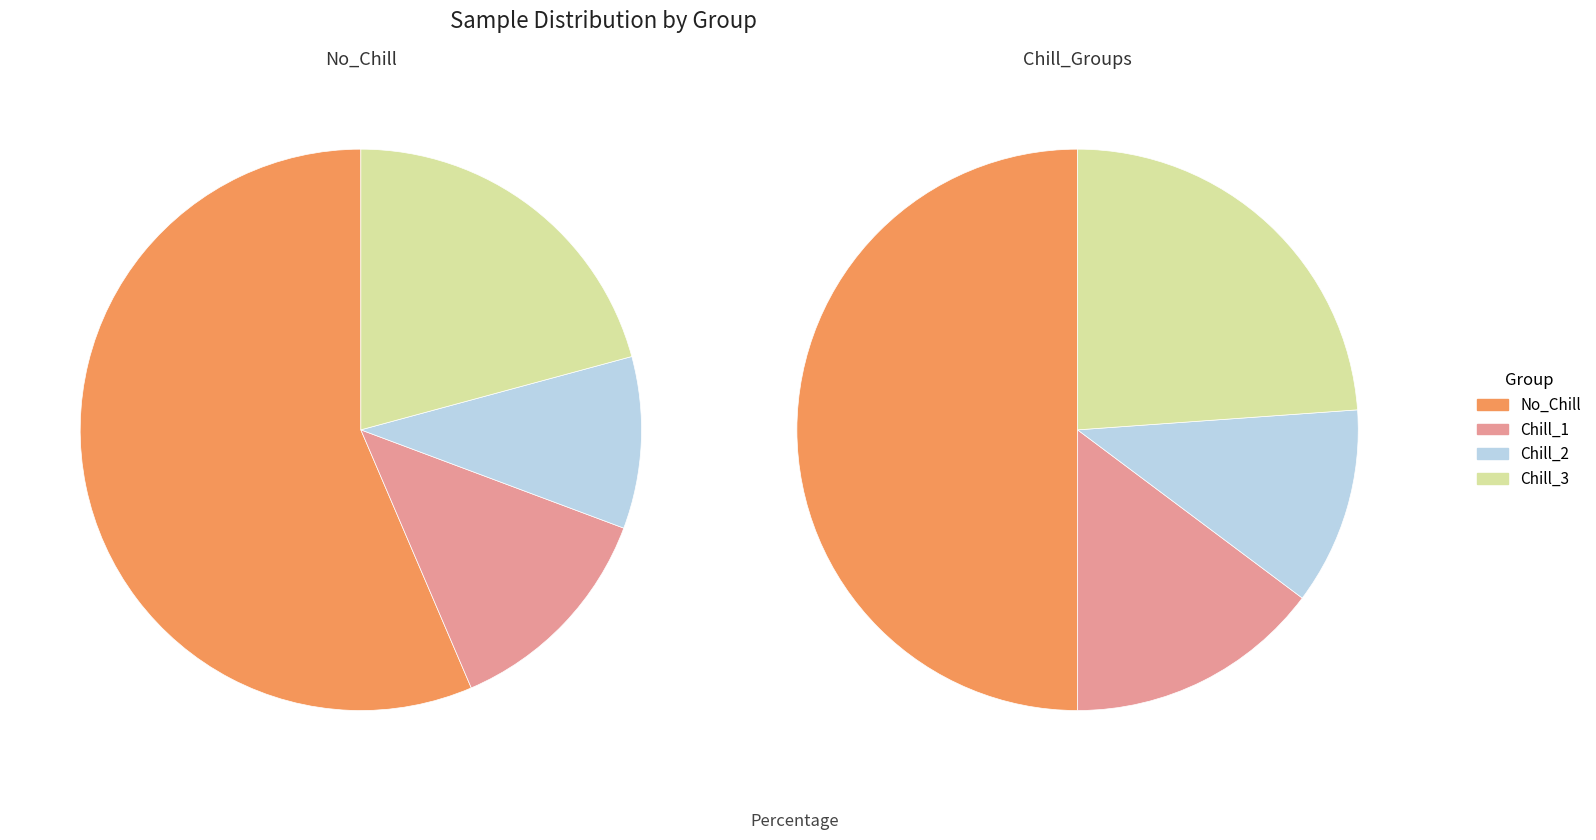

How much of the chart is everything except Chill_1?

87.1%